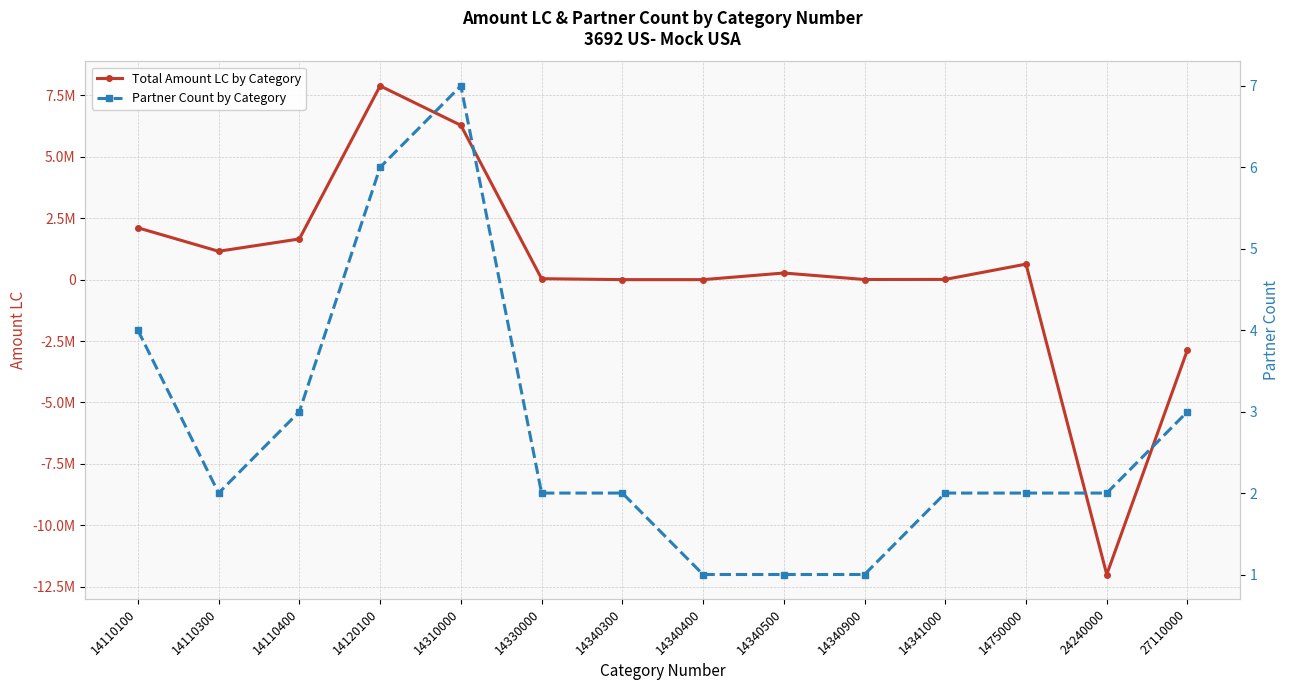

Rank the categories by Partner Count by Category value from highest to lowest.

14310000, 14120100, 14110100, 14110400, 27110000, 14110300, 14330000, 14340300, 14341000, 14750000, 24240000, 14340400, 14340500, 14340900